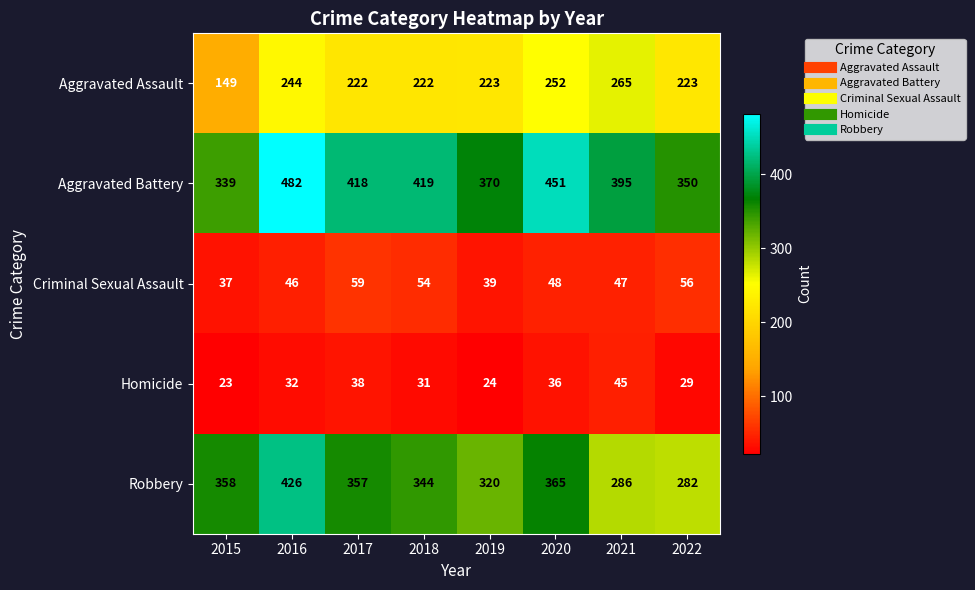

Rank the series by their maximum value, from highest to lowest.

Aggravated Battery, Robbery, Aggravated Assault, Criminal Sexual Assault, Homicide